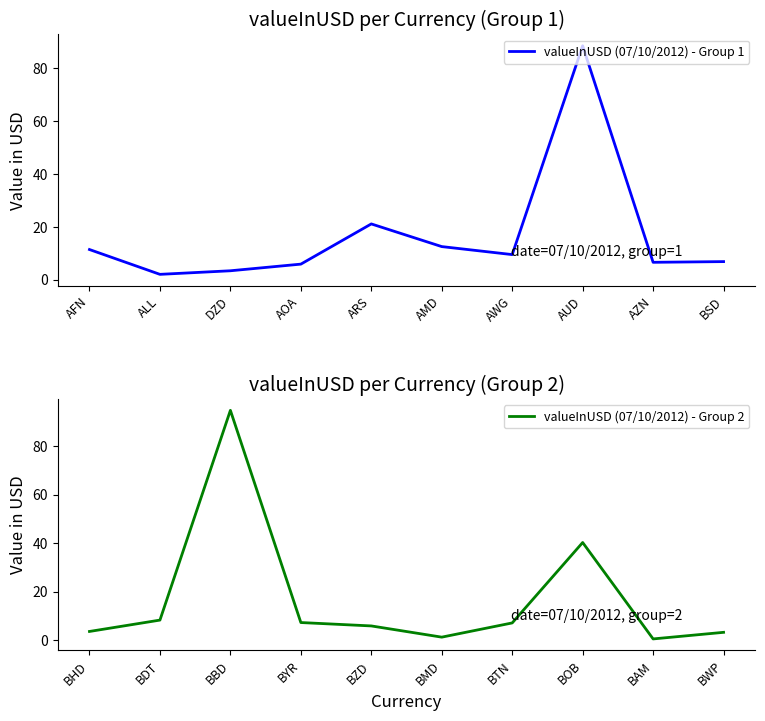

What is the difference between the maximum and minimum values in the valueInUSD (07/10/2012) - Group 1 series?

86.5